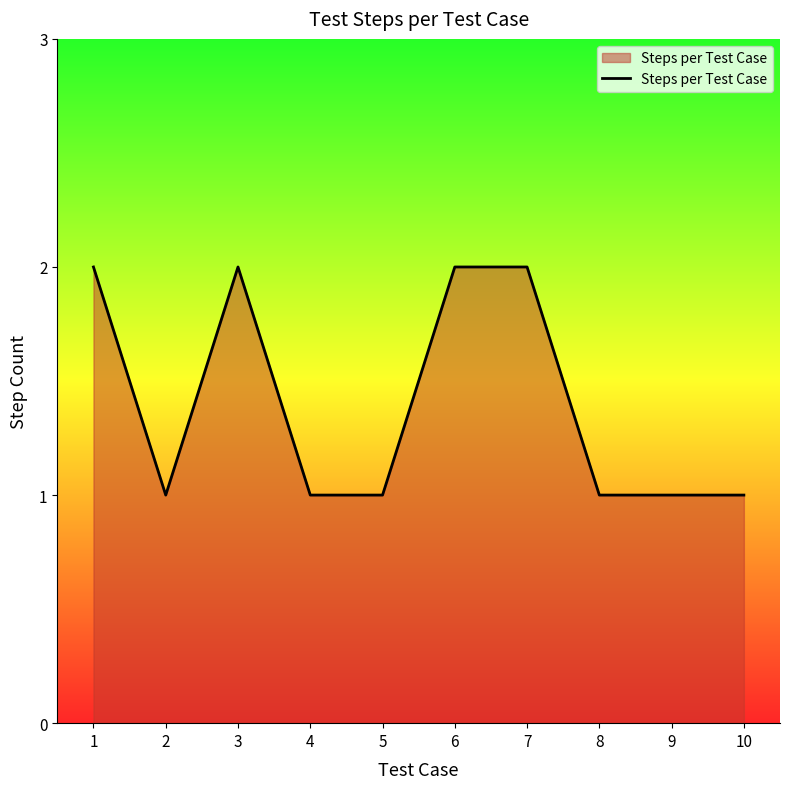

The value at 5 is 1. True or false?

True